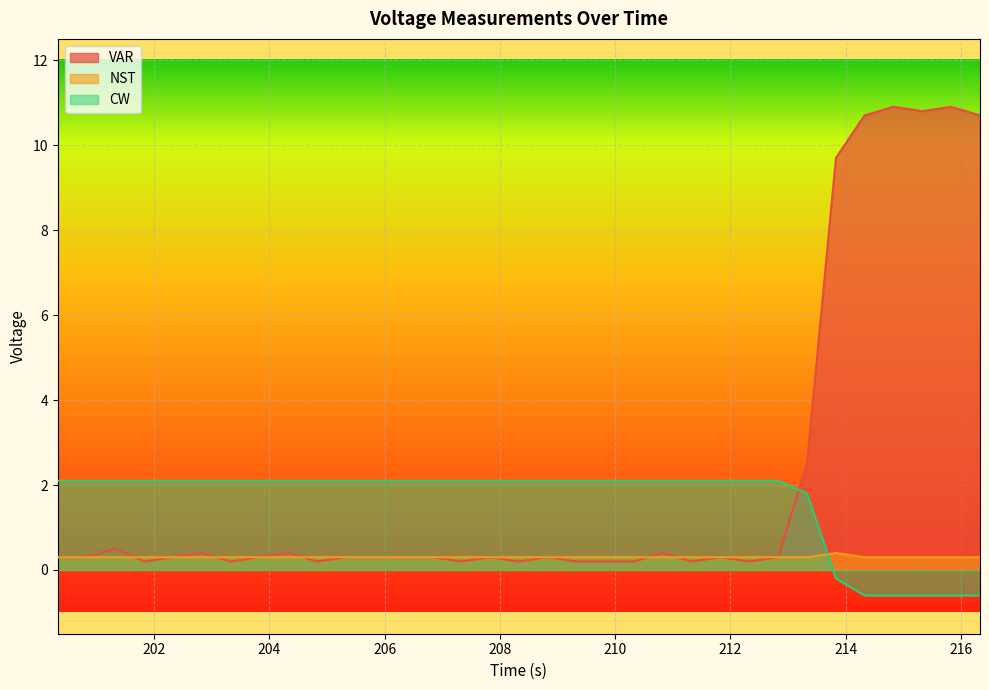

What is the total value across all series at 209.329?

2.6